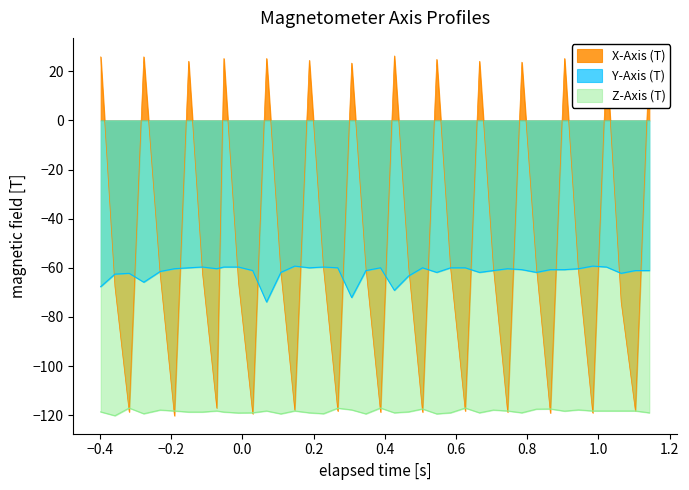

What is the maximum value for Z-Axis (T)?

-117.1